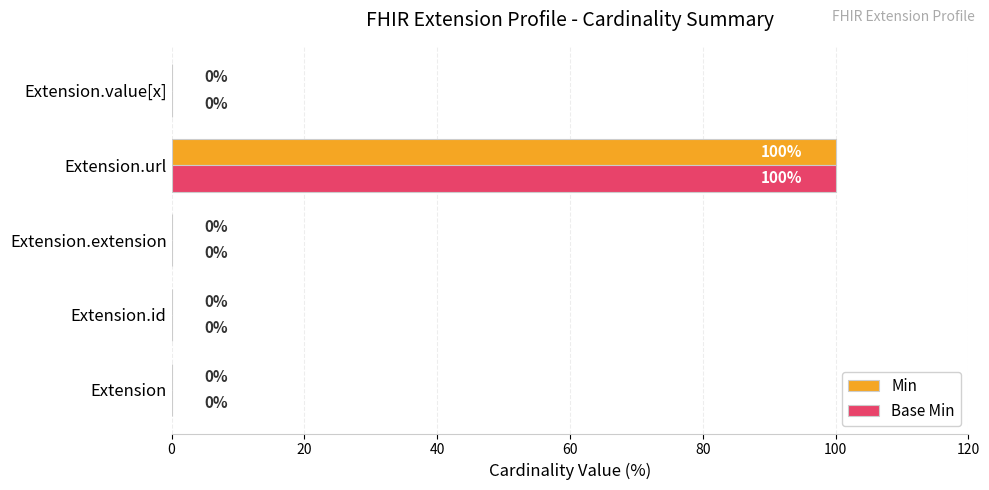

What is the total value across all series at Extension.url?

200